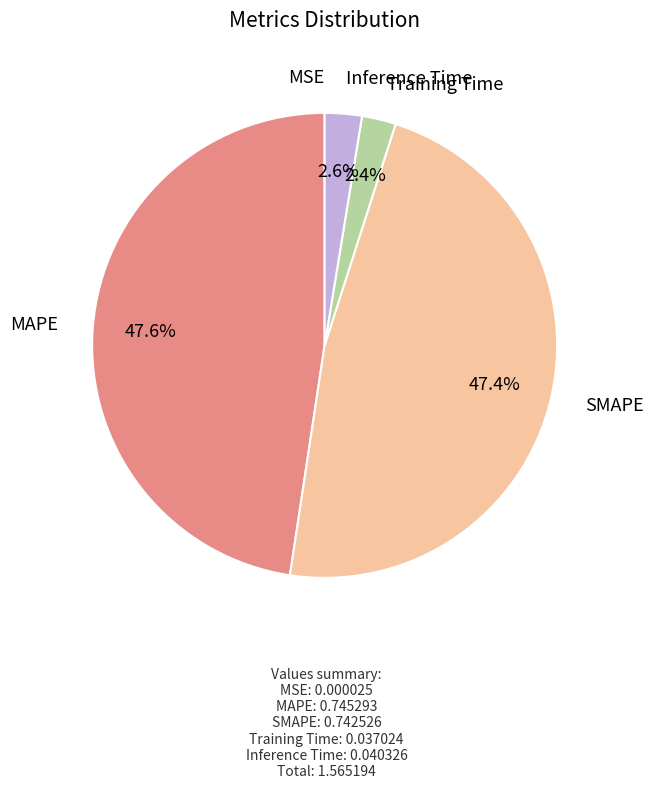

Is Training Time the majority of the pie?

No